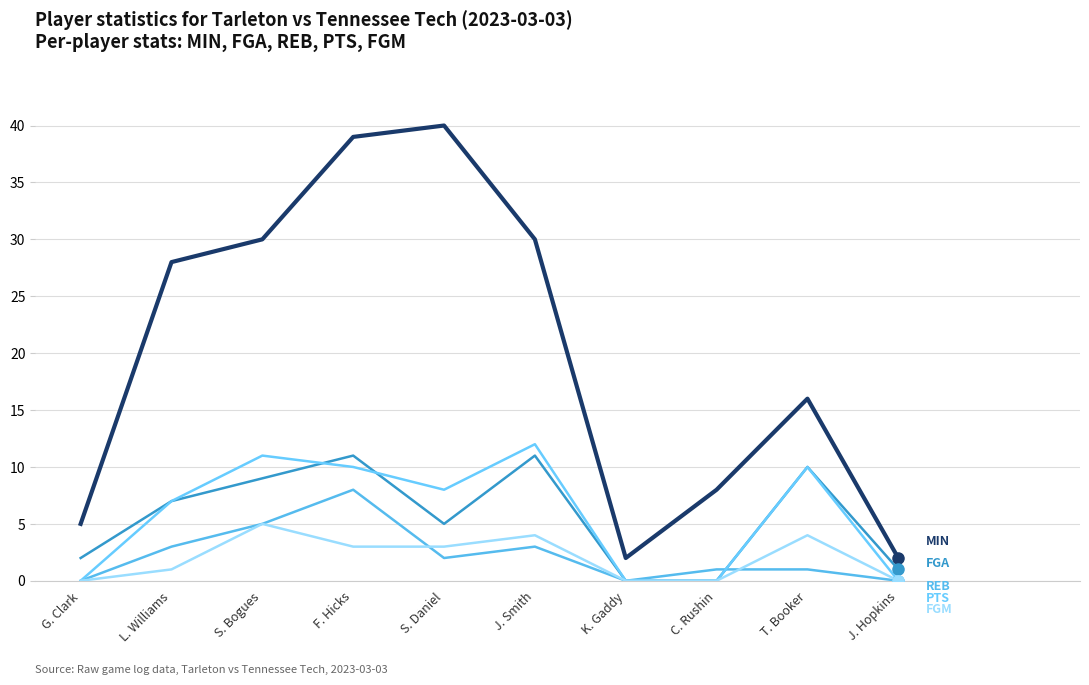

What is the greatest value displayed?

40